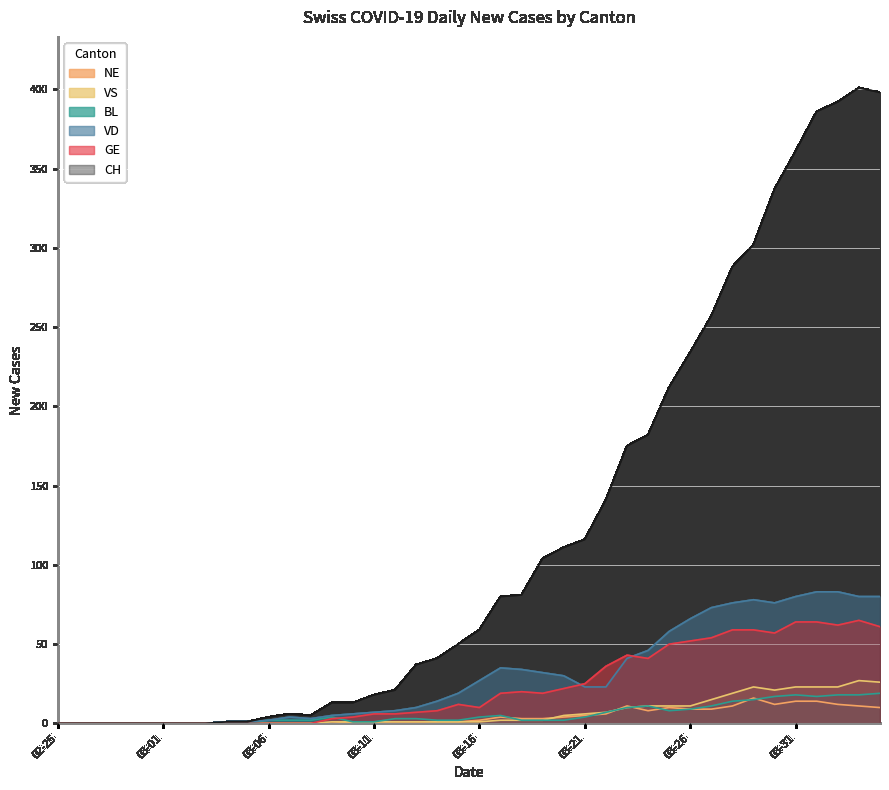

Count the number of data series in this chart.

6